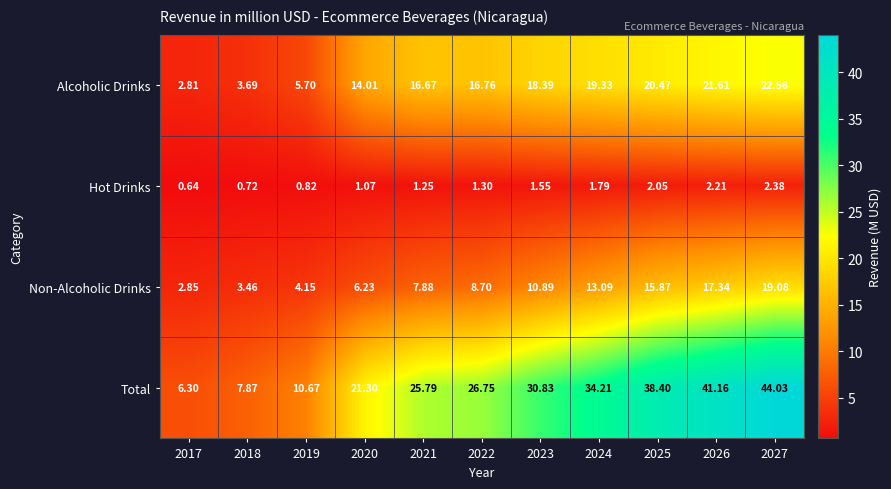

Which series has the largest total across all categories?

Total